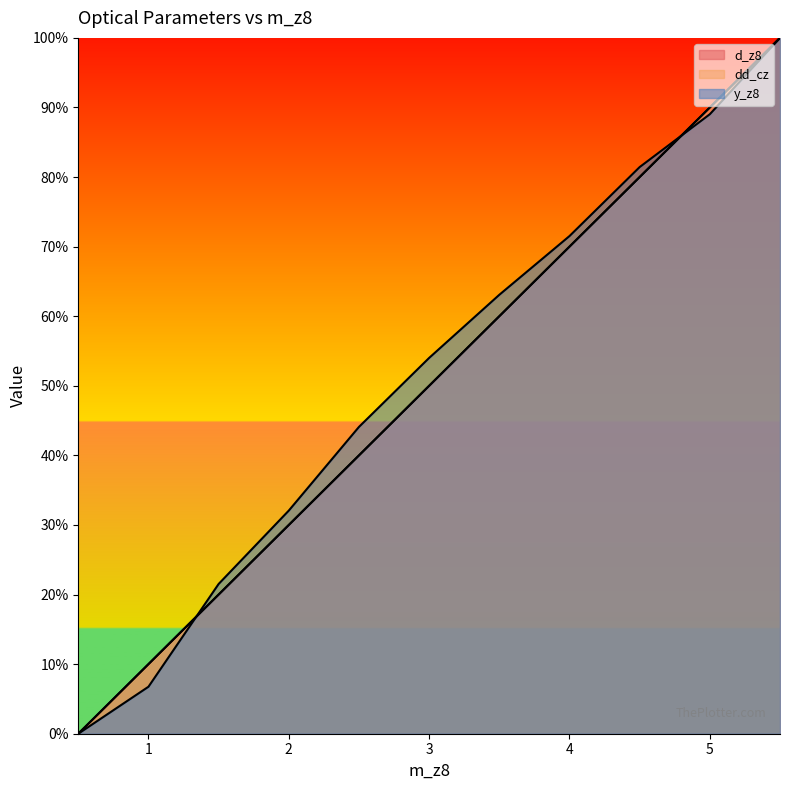

What is the greatest value displayed?

1.0